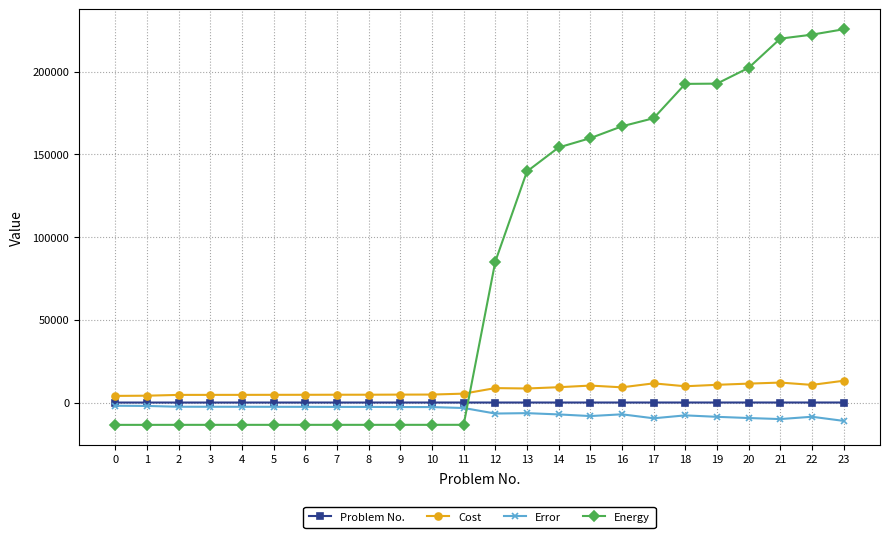

True or false: Problem No. has a value of 16.0 at 16.

True